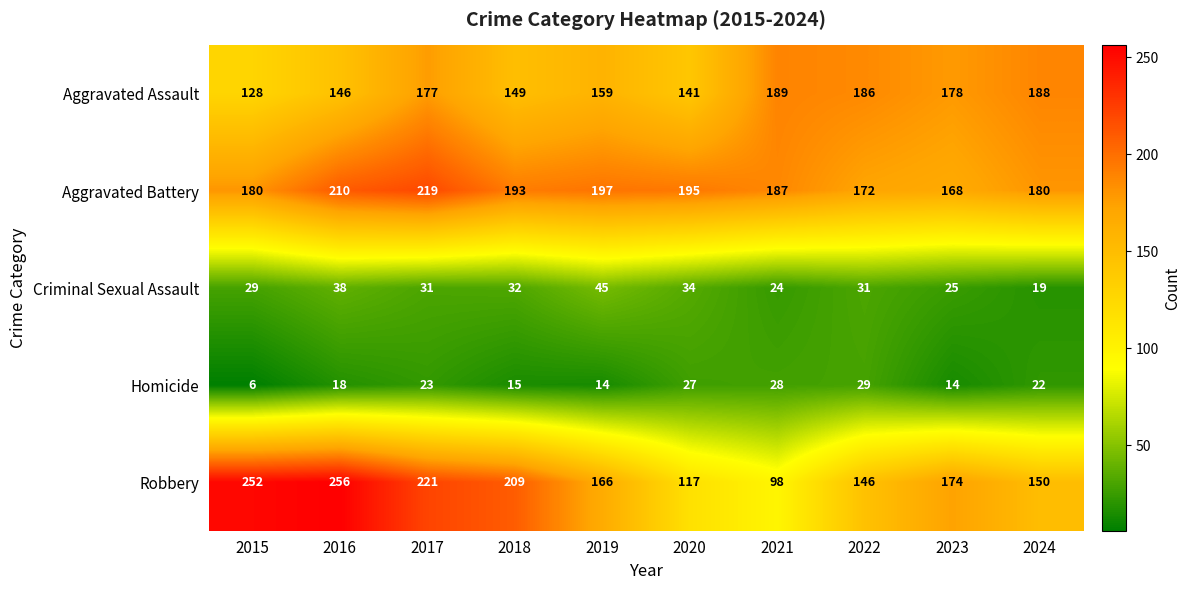

Which series has the largest total across all categories?

Aggravated Battery